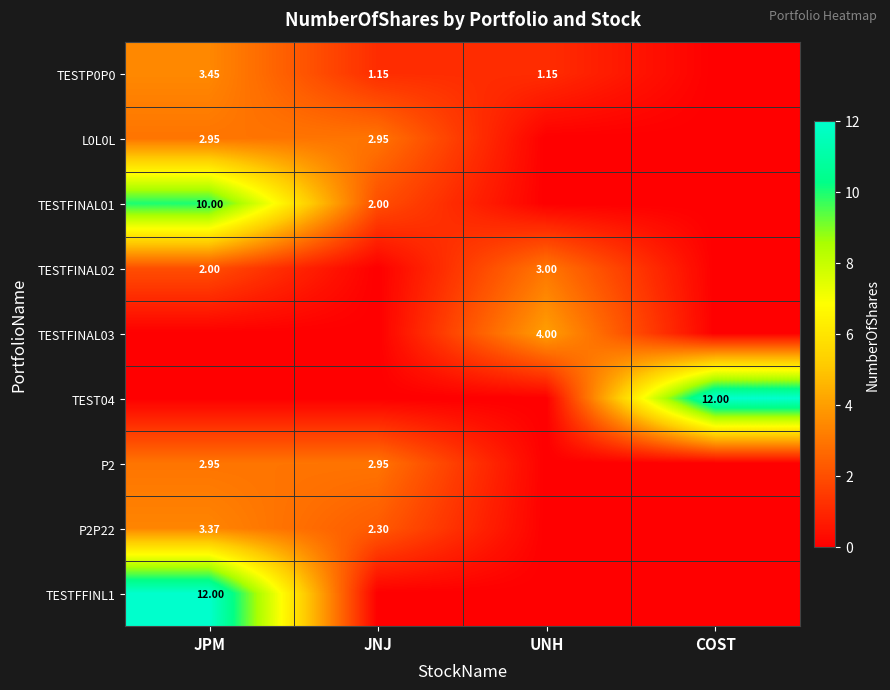

Rank the categories by TESTFINAL01 value from highest to lowest.

JPM, JNJ, UNH, COST